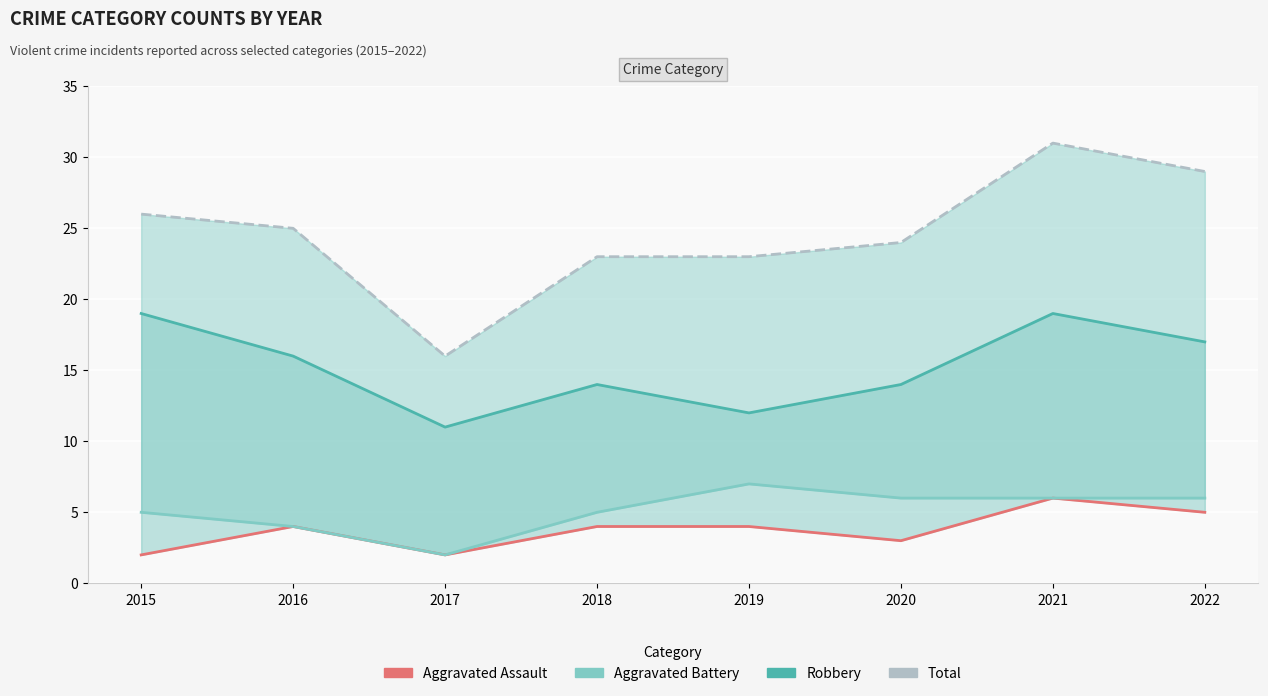

What is the value of the Total point at the 7th from the left?

31